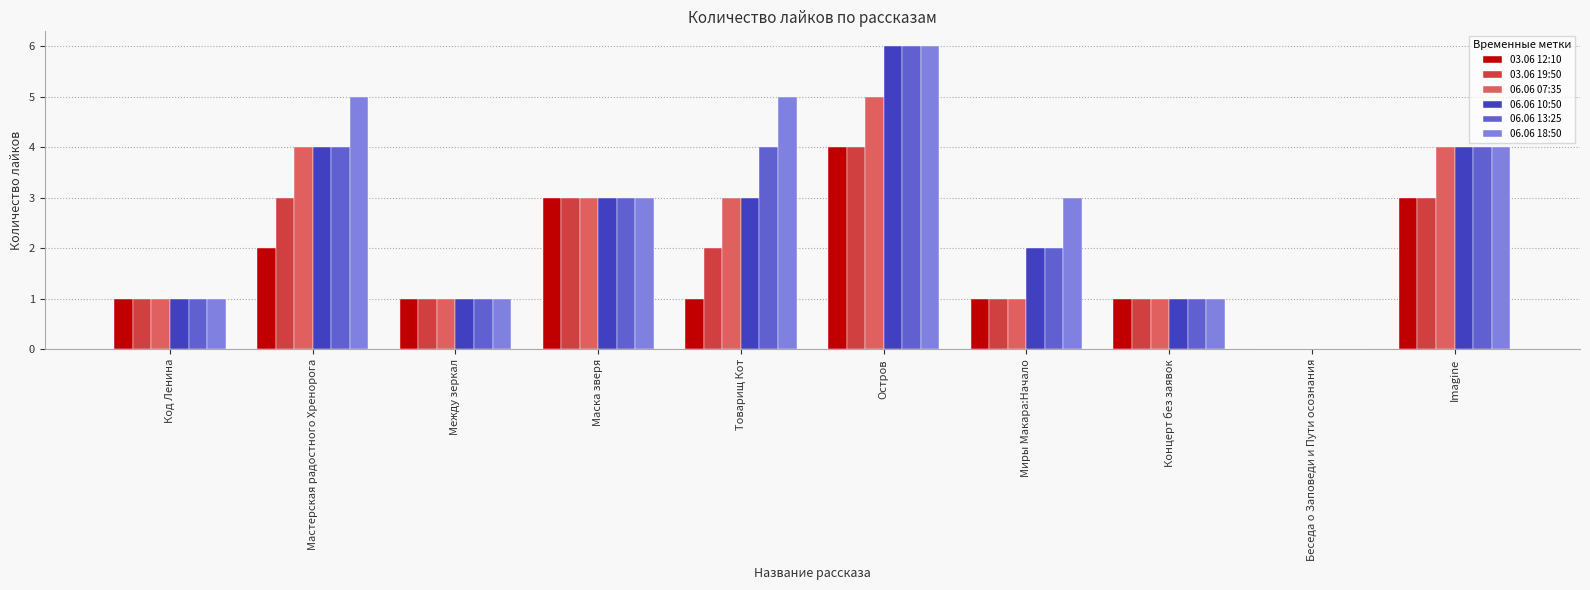

How many values in 03.06 12:10 are above zero?

9